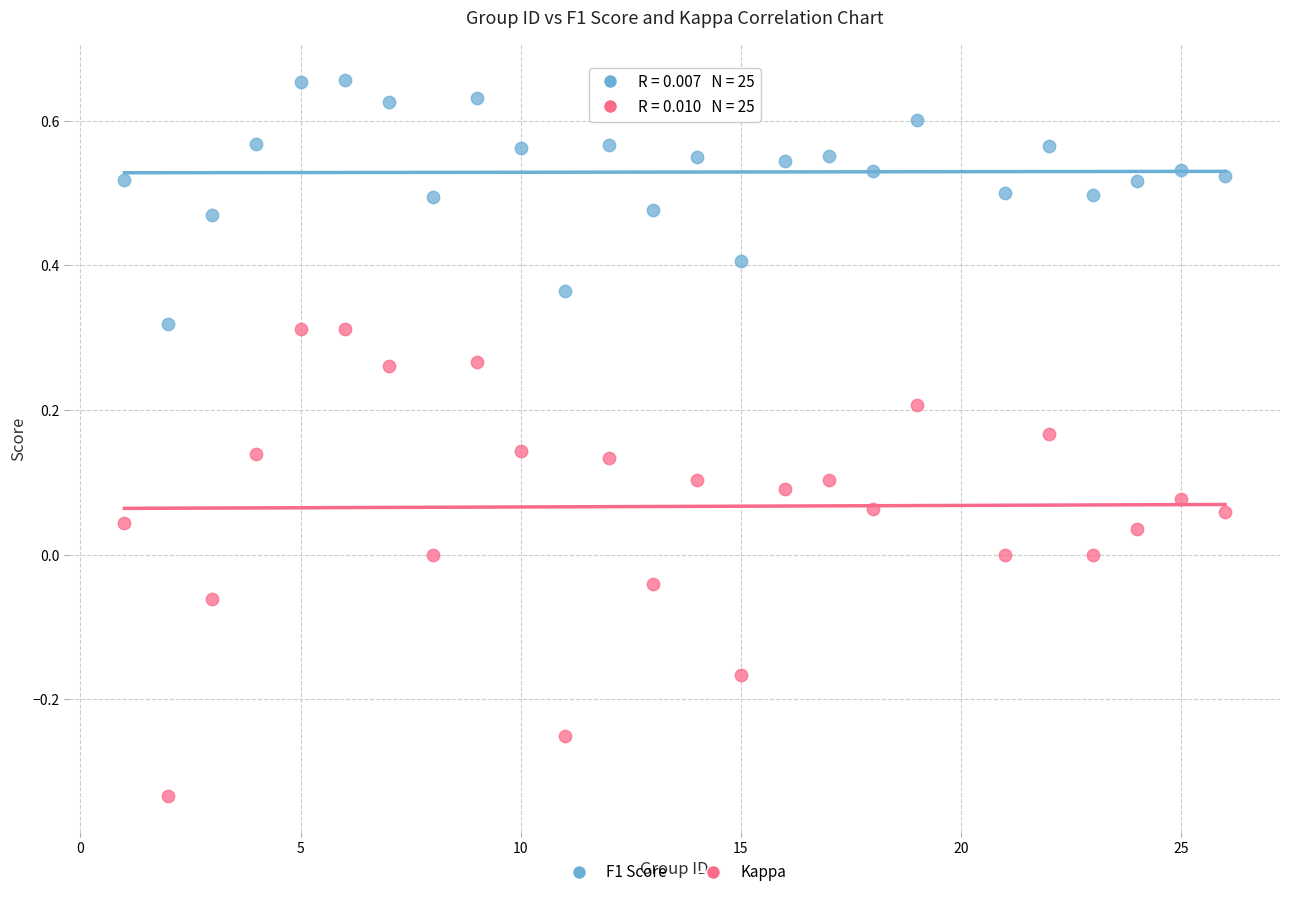

Across all data points, what is the range of Y values (max minus min)?

1.0